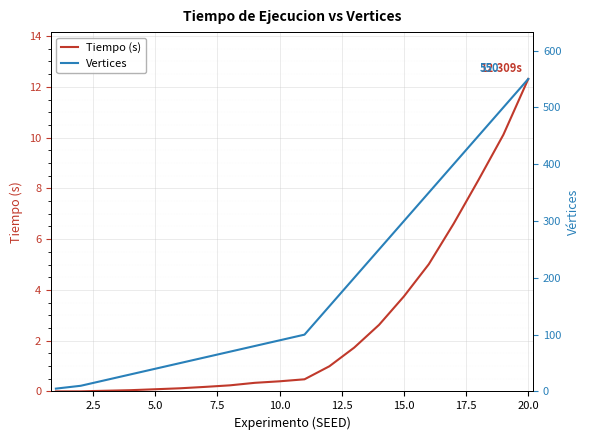

What is the difference between the maximum and minimum values in the Tiempo (s) series?

12.3